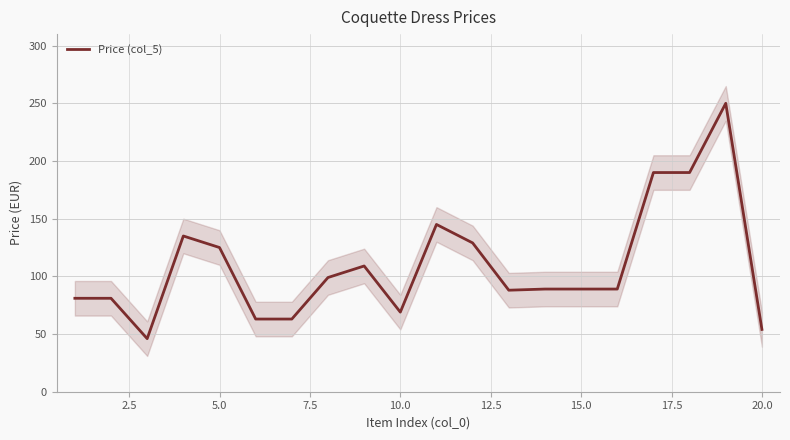

What is the maximum value for Price (col_5)?

250